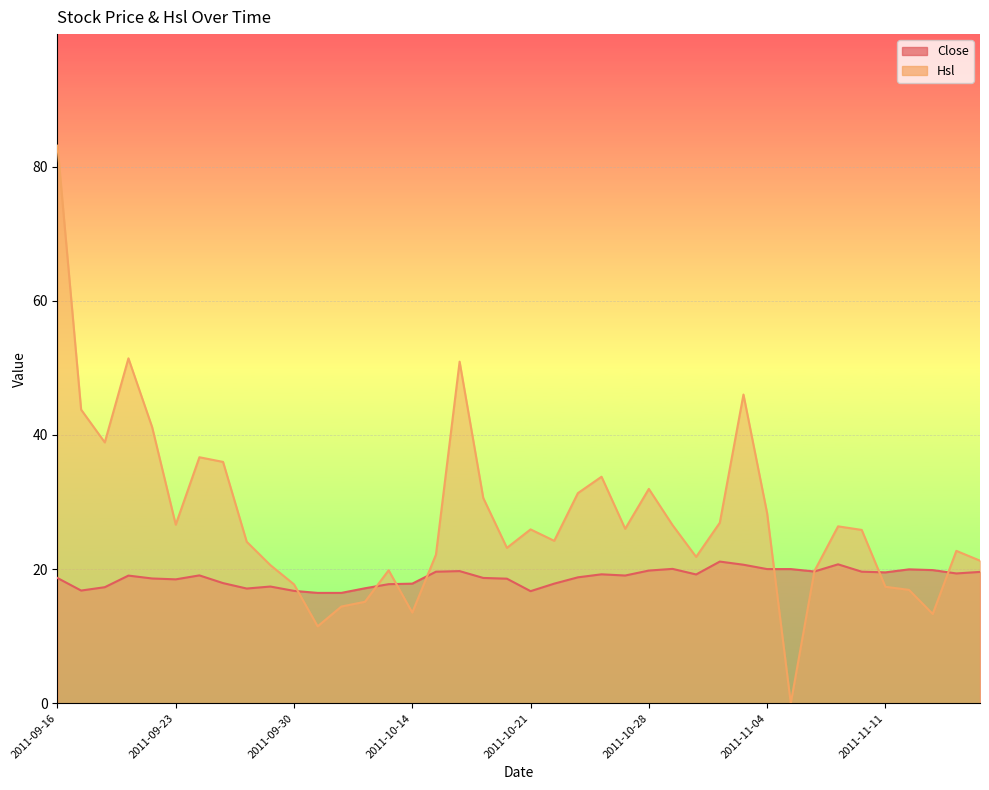

Where is Close nearest to the value 18?

2011-09-27